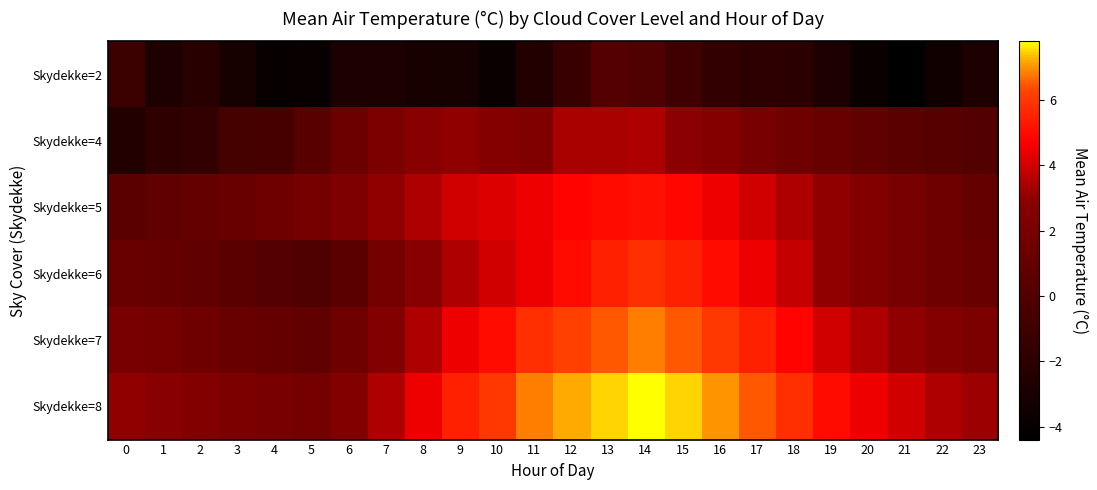

At which category does the chart reach its peak across all series?

14